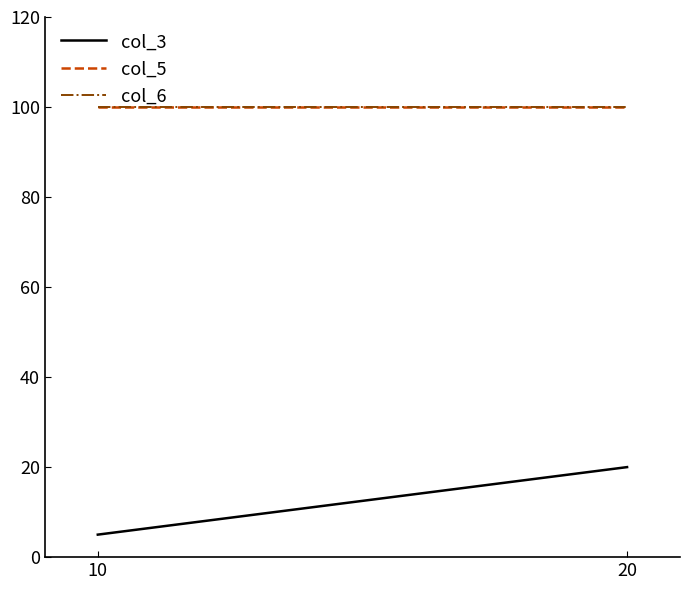

At 10, list the series in order from largest to smallest.

col_5, col_6, col_3